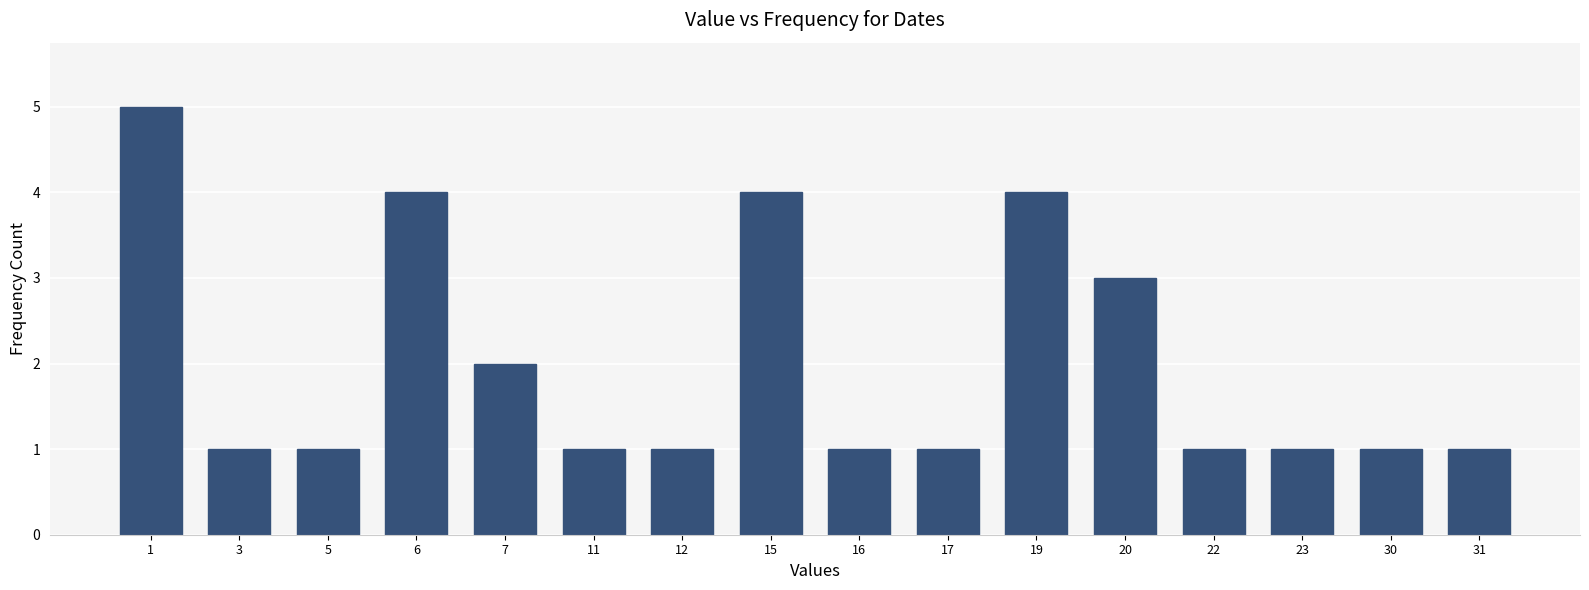

Reading left to right, extract all data points from this chart.

1=5	3=1	5=1	6=4	7=2	11=1	12=1	15=4	16=1	17=1	19=4	20=3	22=1	23=1	30=1	31=1